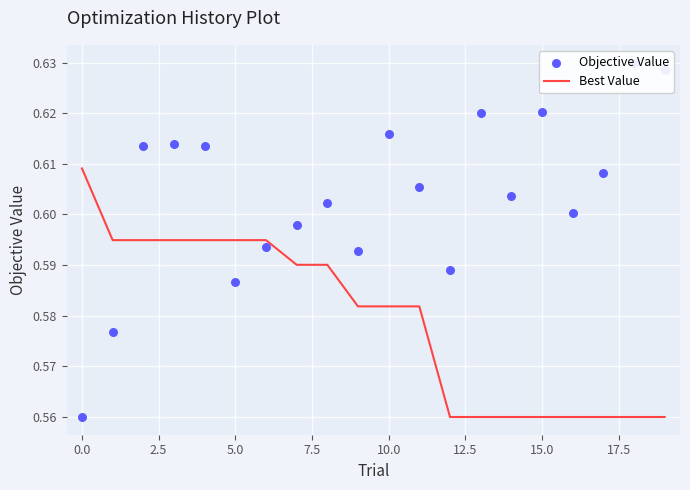

True or false: Best Value has a value of 0.3 at 10.0.

False